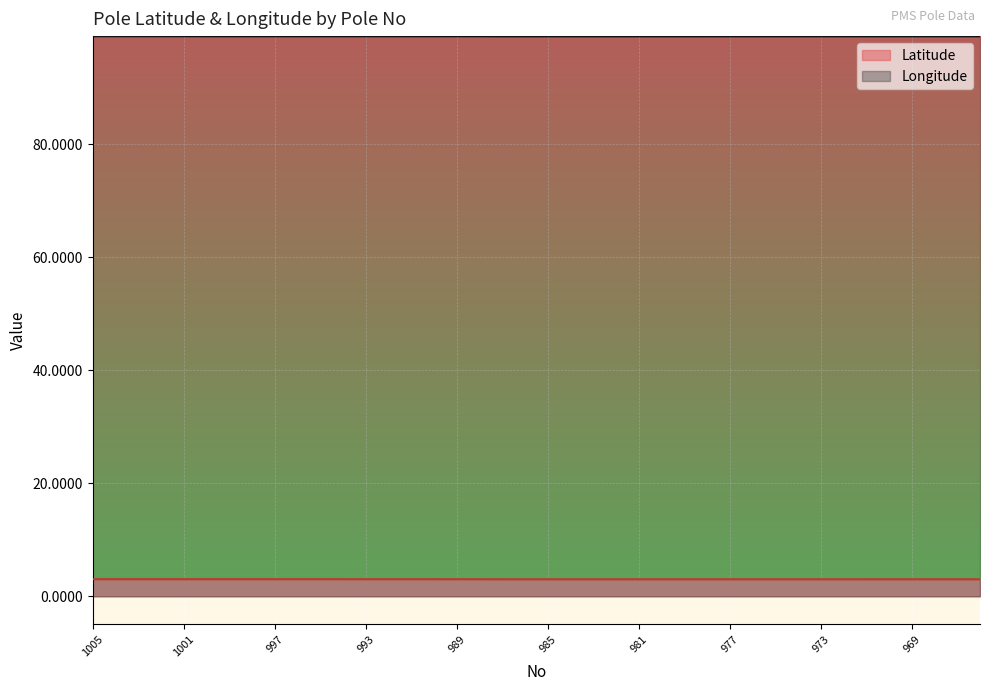

What is the approximate value of Longitude at 987?

99.1